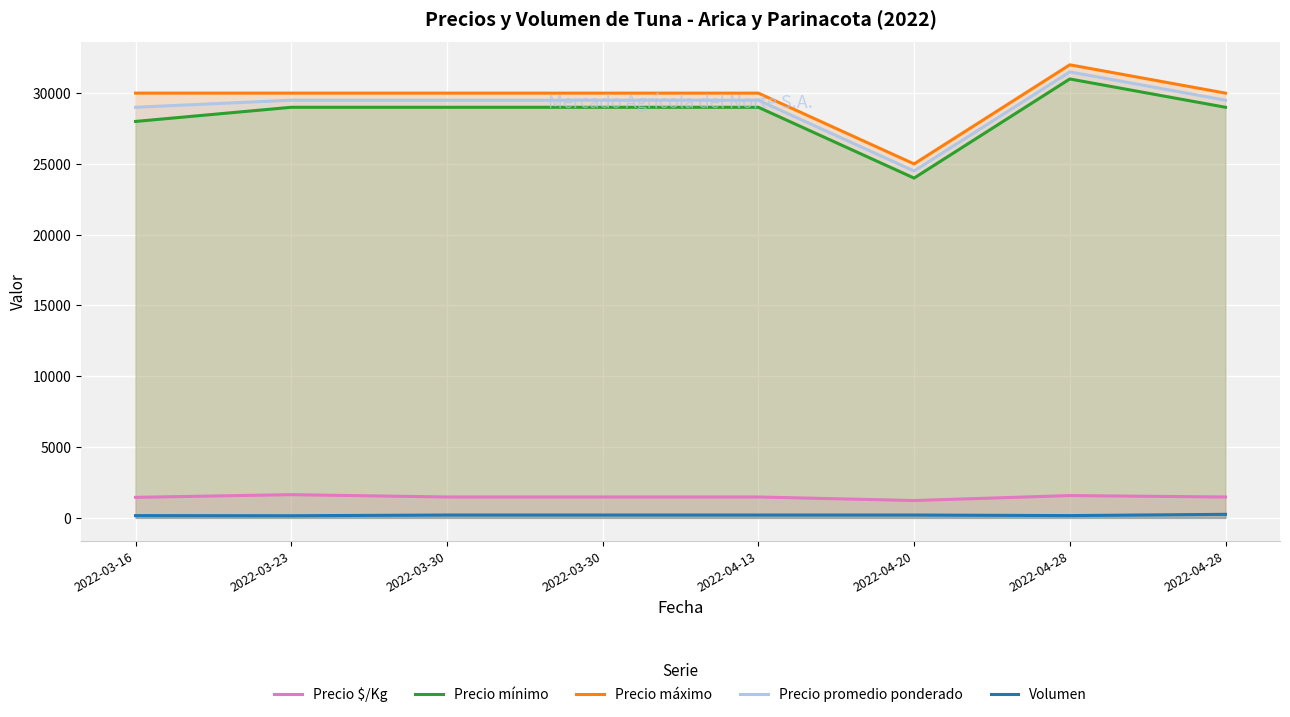

Where is Precio máximo nearest to the value 28500?

2022-03-16